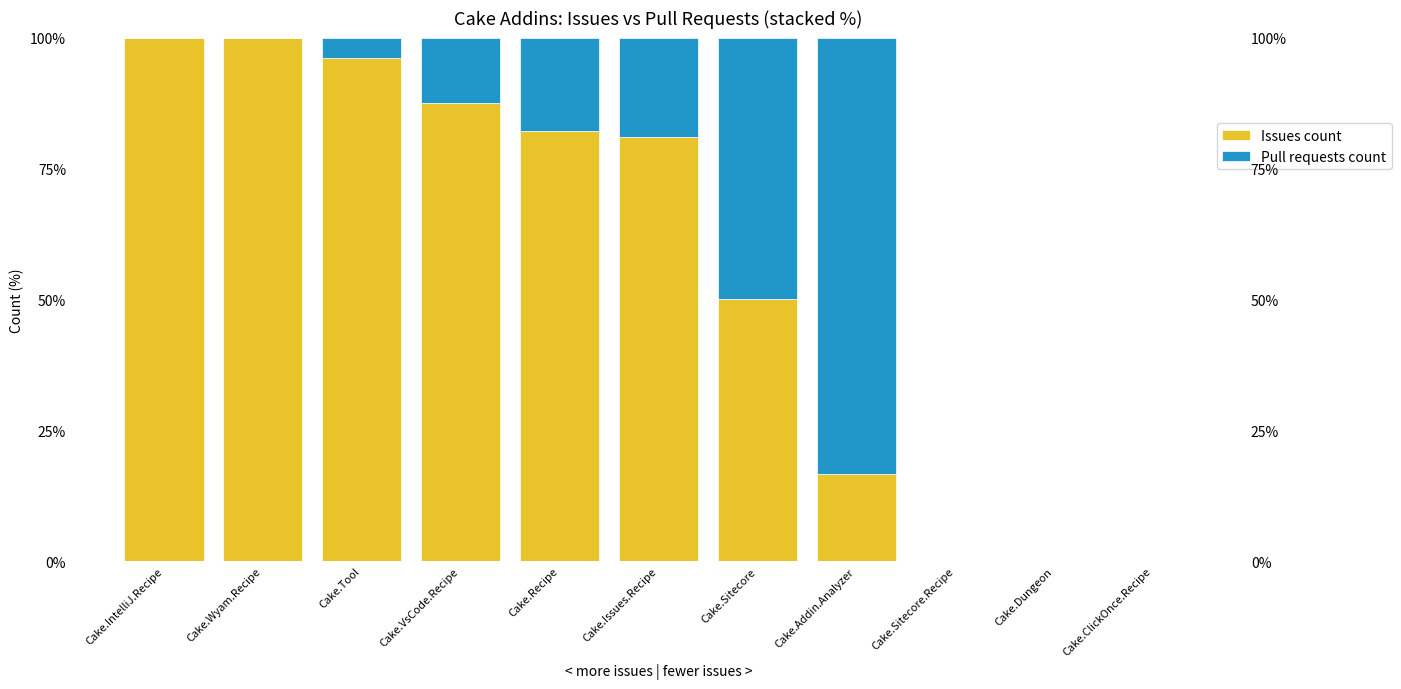

At how many categories does at least one series exceed 38?

8